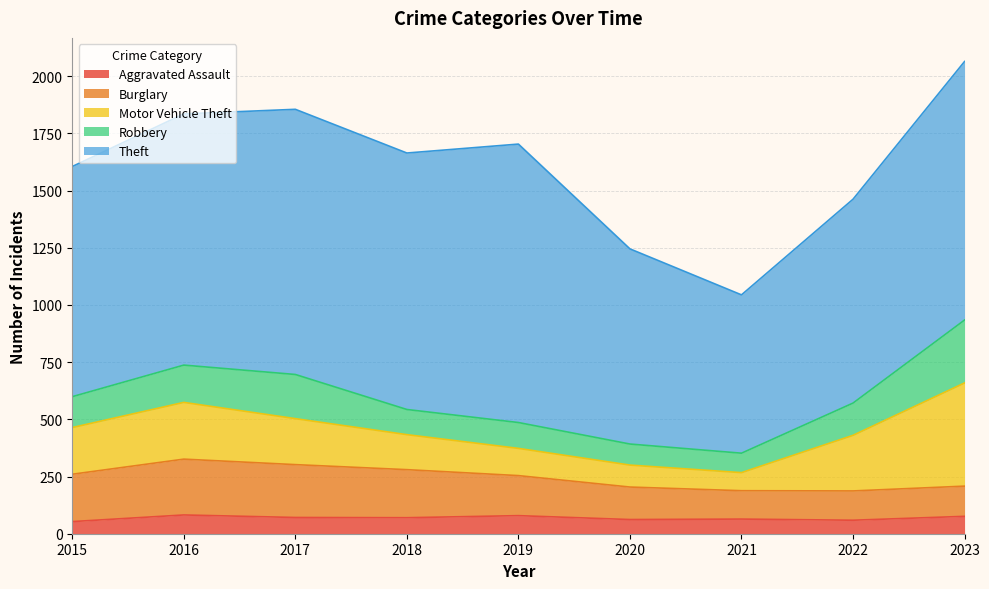

How many data points does each series have?

9